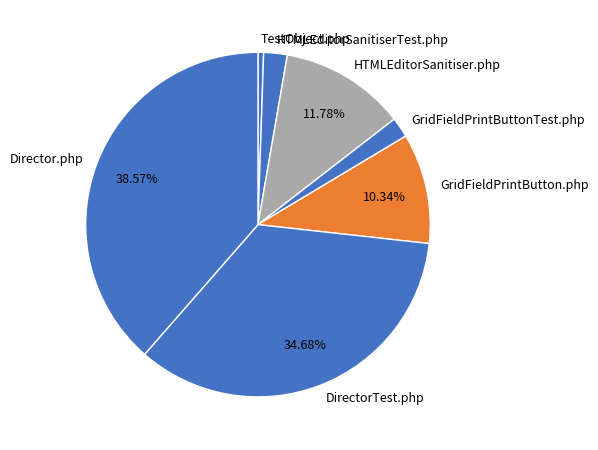

Is GridFieldPrintButton.php the majority of the pie?

No